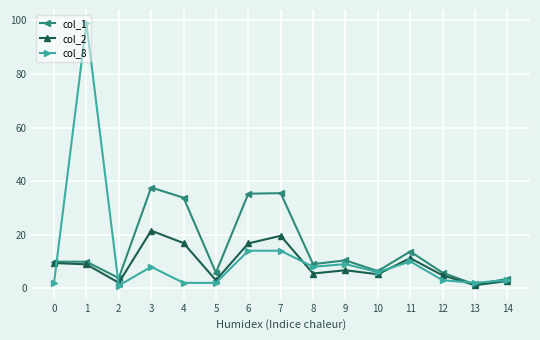

Rank the series at 7 from lowest to highest value.

col_8, col_2, col_1